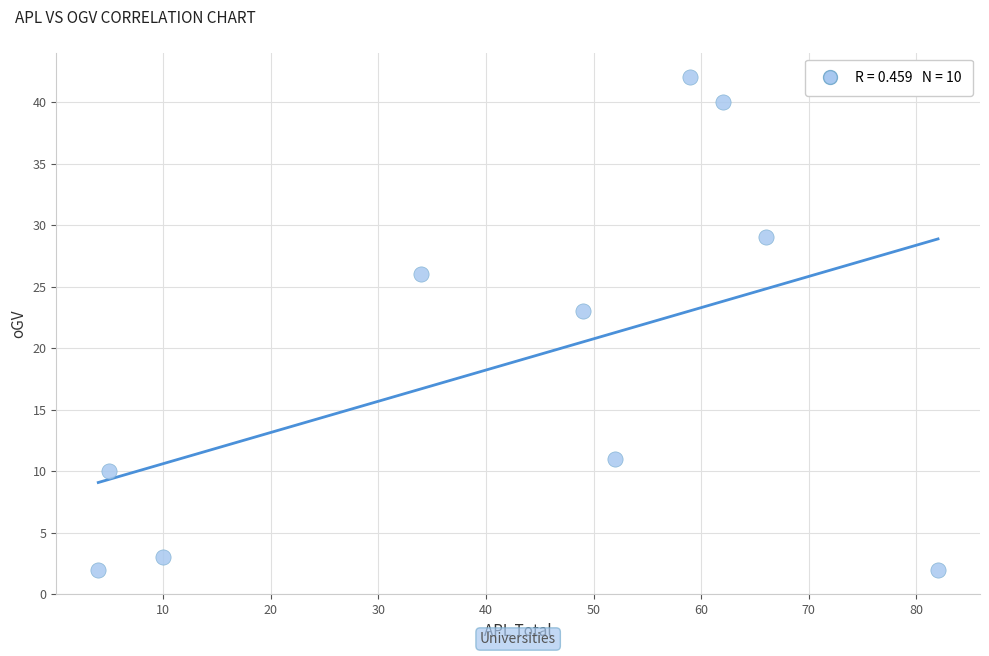

What Y value in the scatter plot is closest to 22?

23